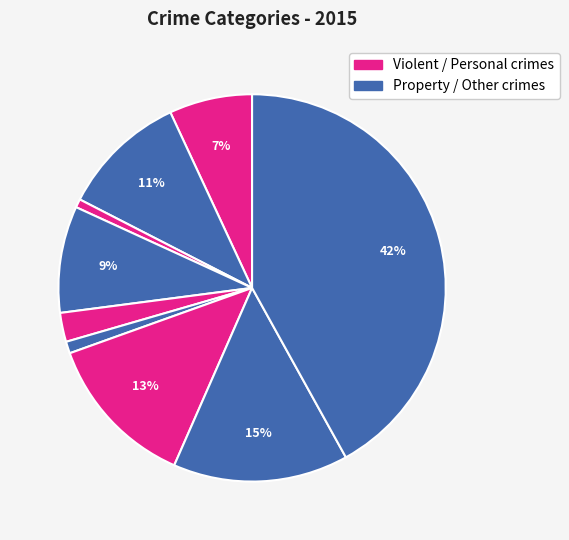

Is there any slice that represents more than half of the pie?

No